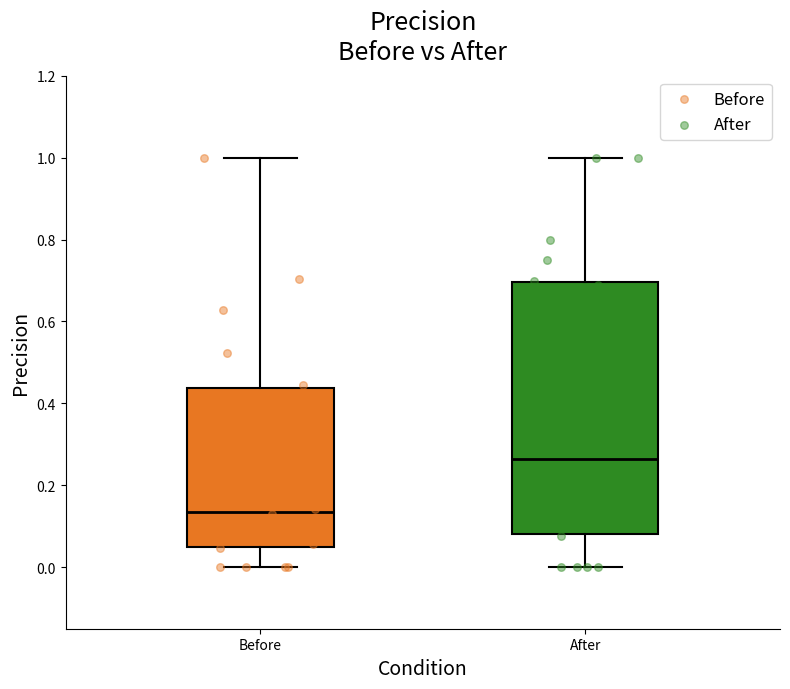

Reading left to right, transcribe this box plot: for each box, give where its median line is, the range the box spans, and where its two whiskers end, as read against the y-axis. The values are not printed on the chart, so give them approximately, as read against the axis.

Before: median 0.14, box 0.04 to 0.44, whiskers 0.00 to 1.00
After: median 0.26, box 0.08 to 0.70, whiskers 0.00 to 1.00